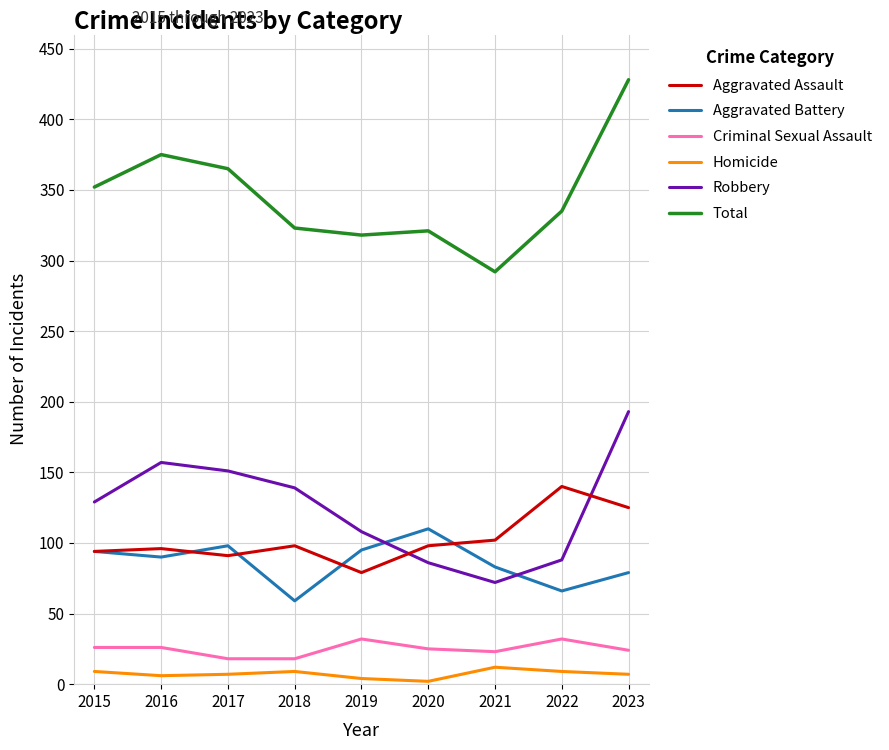

What is the maximum value shown in the chart?

428